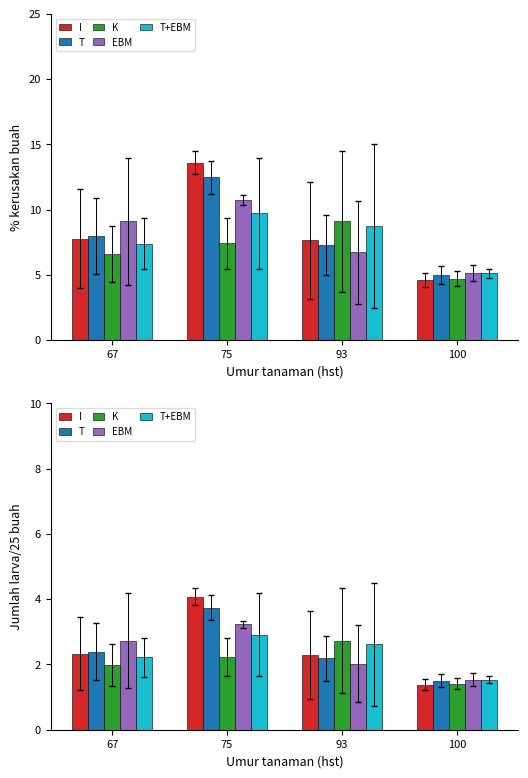

What is the difference between the T values at 93 and 75?

1.5